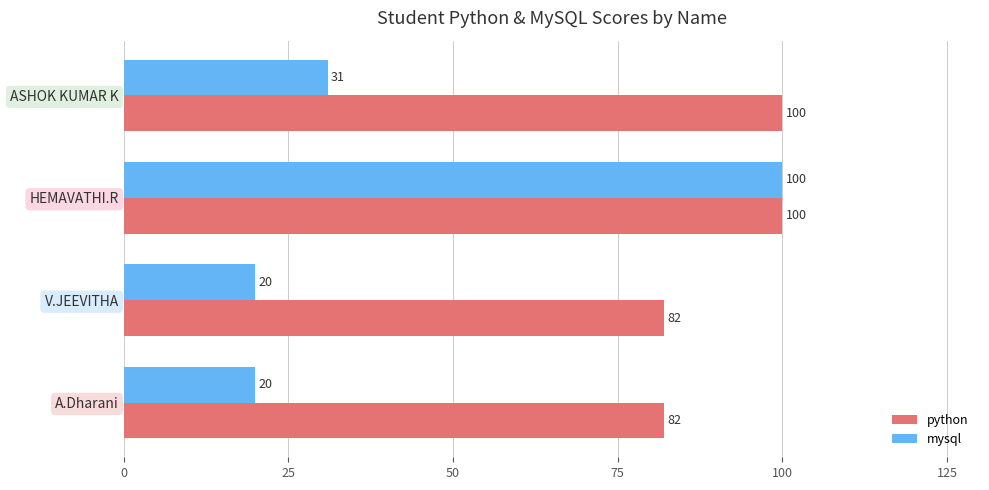

Rank the series at ASHOK KUMAR K from highest to lowest value.

python, mysql